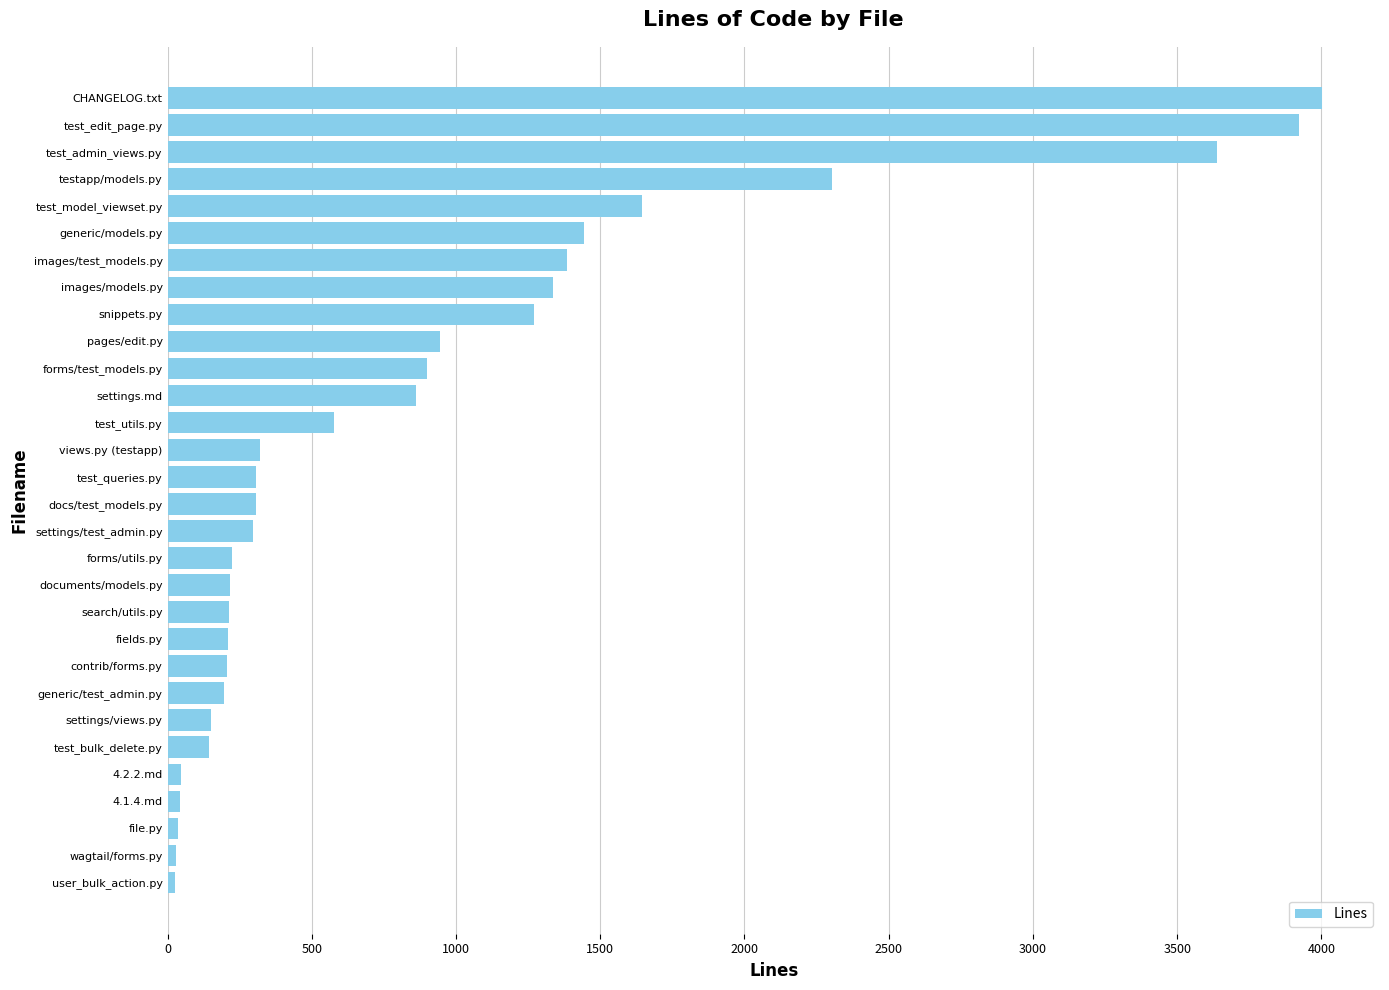

How many bars are there in total?

30